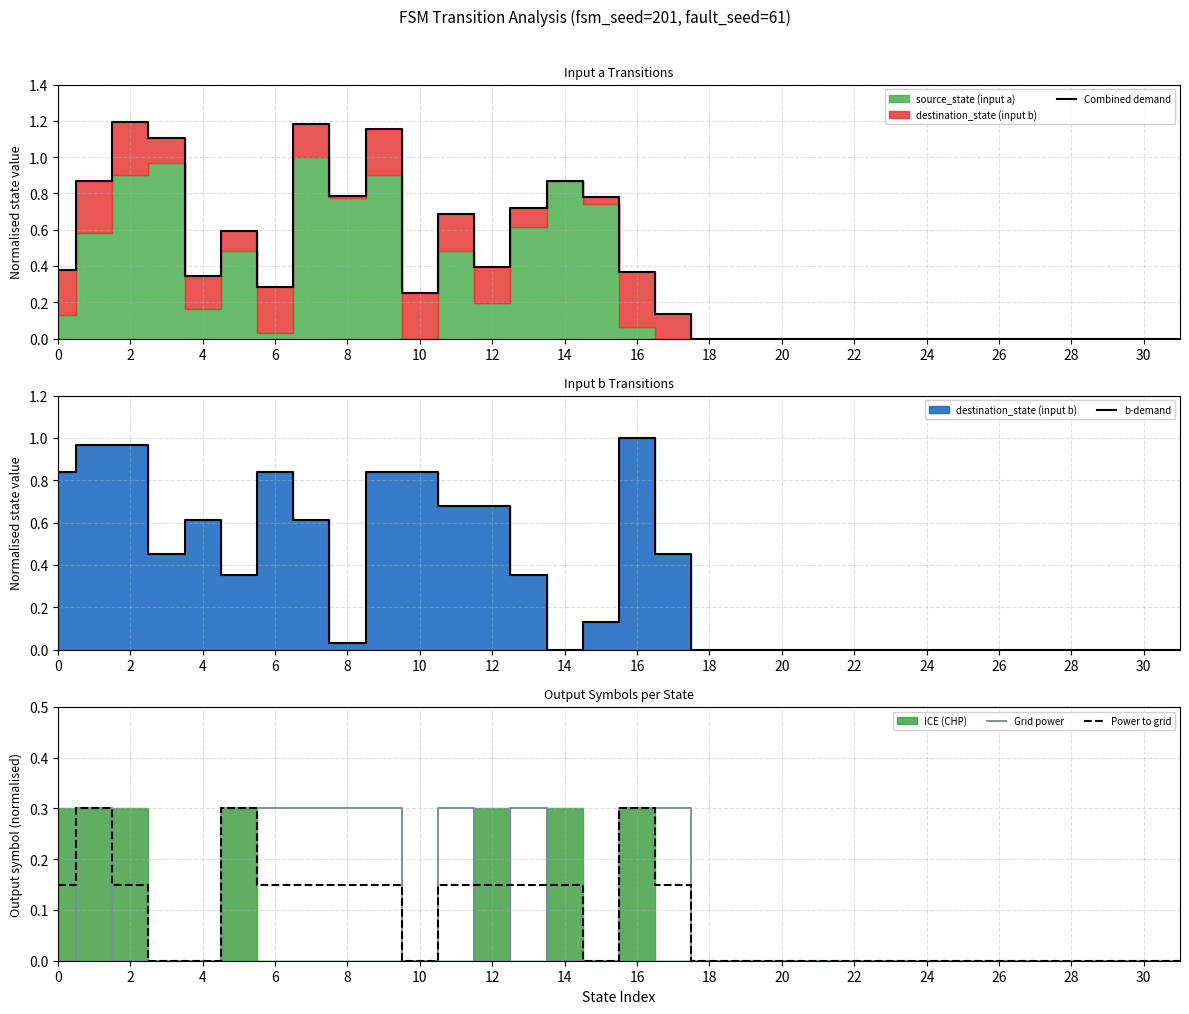

The value of Combined demand at 26 is 0.0. True or false?

True